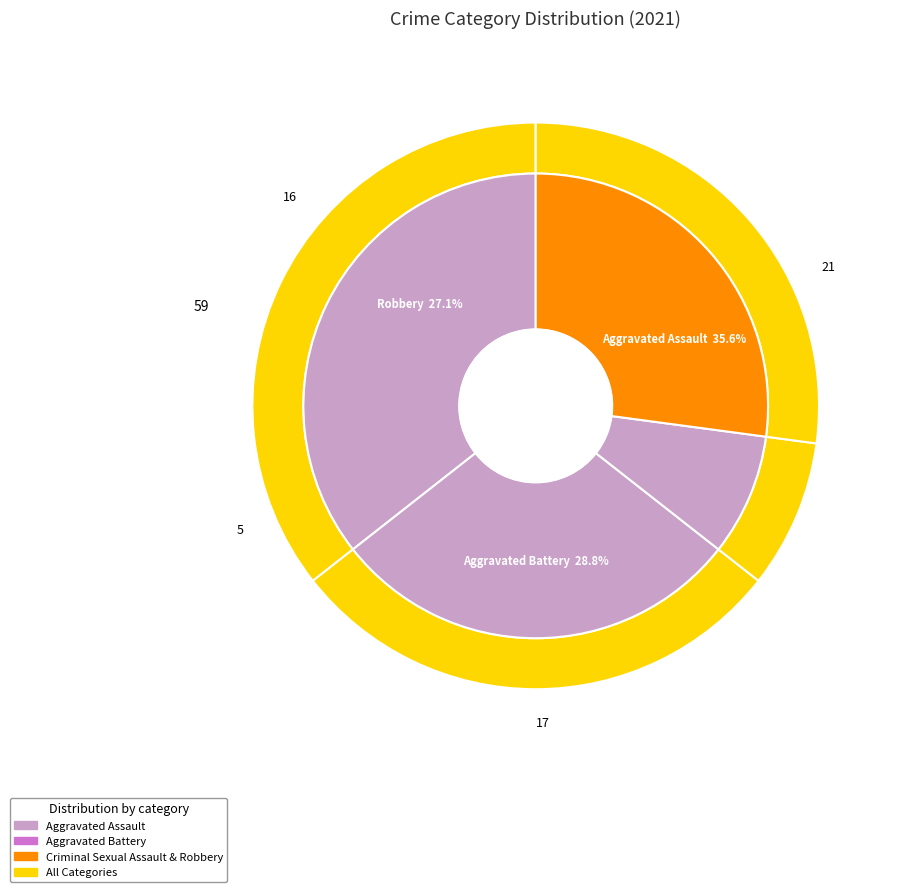

Which category has the biggest portion of the pie?

Aggravated Assault